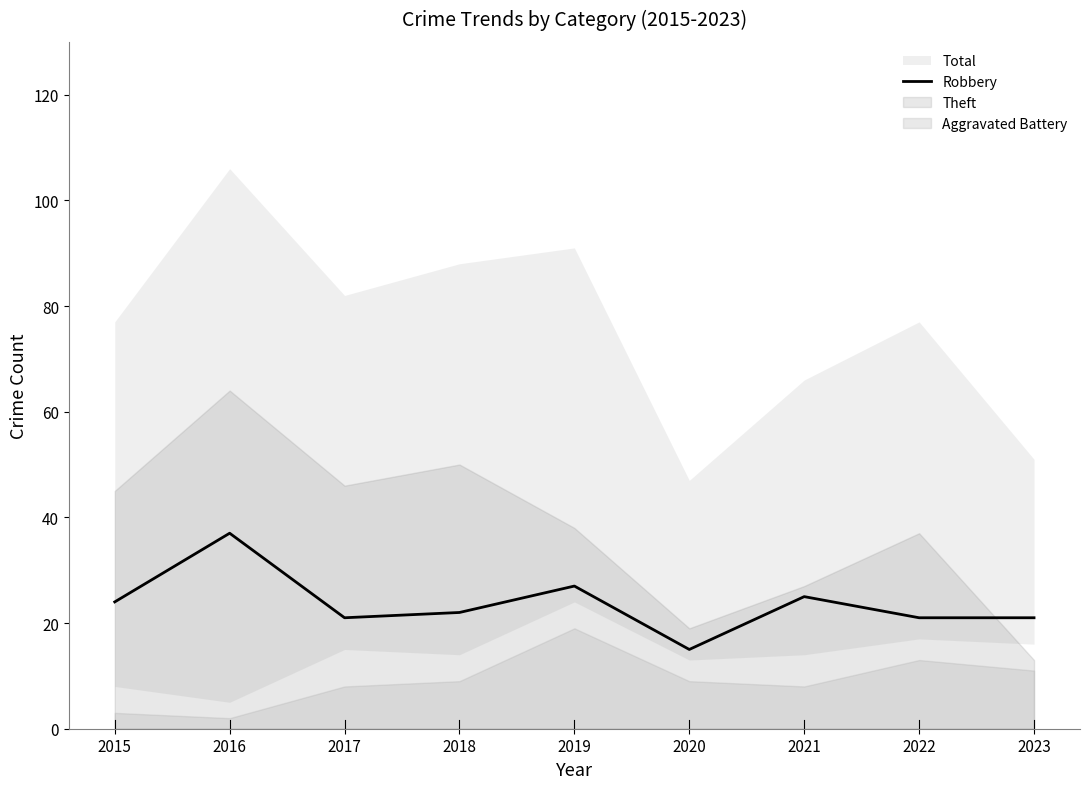

What is the difference between the second highest and minimum values?

12